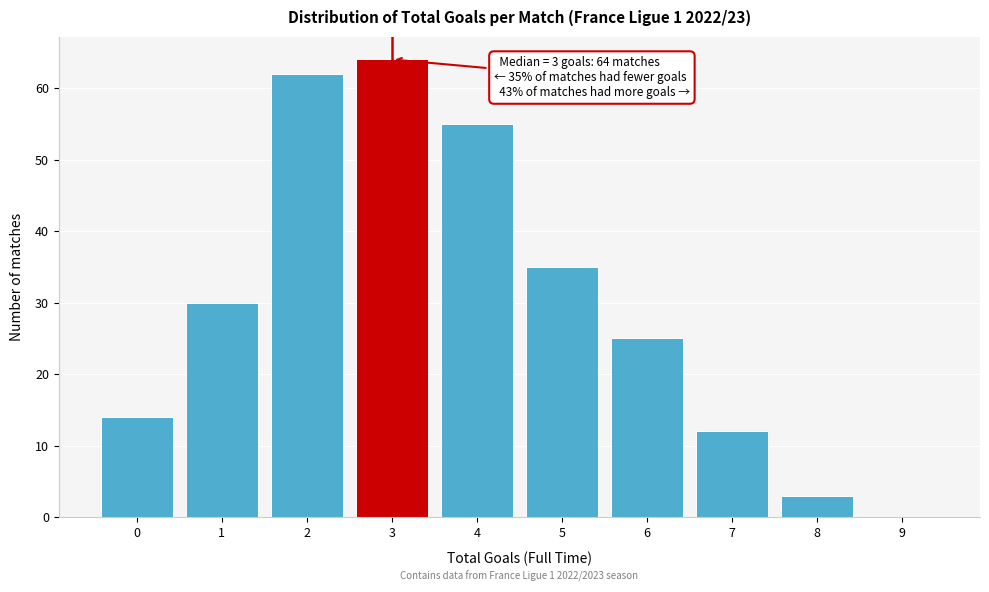

Which range on the x-axis has the tallest bar?

2.5 to 3.5